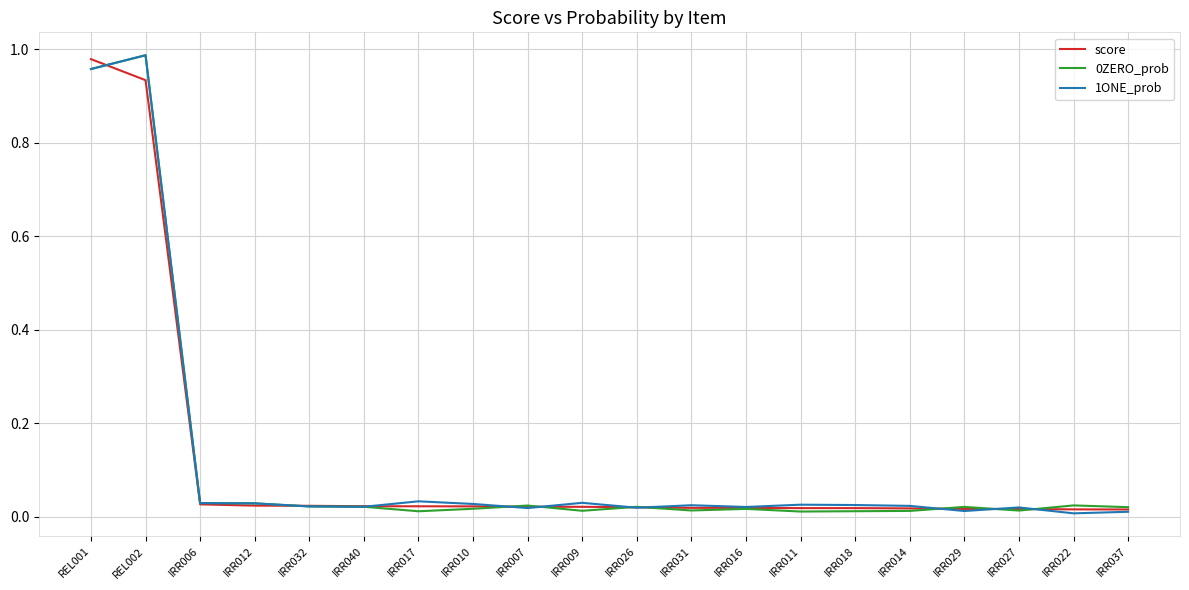

Between which two adjacent categories do score and 0ZERO_prob first intersect?

REL001 and REL002